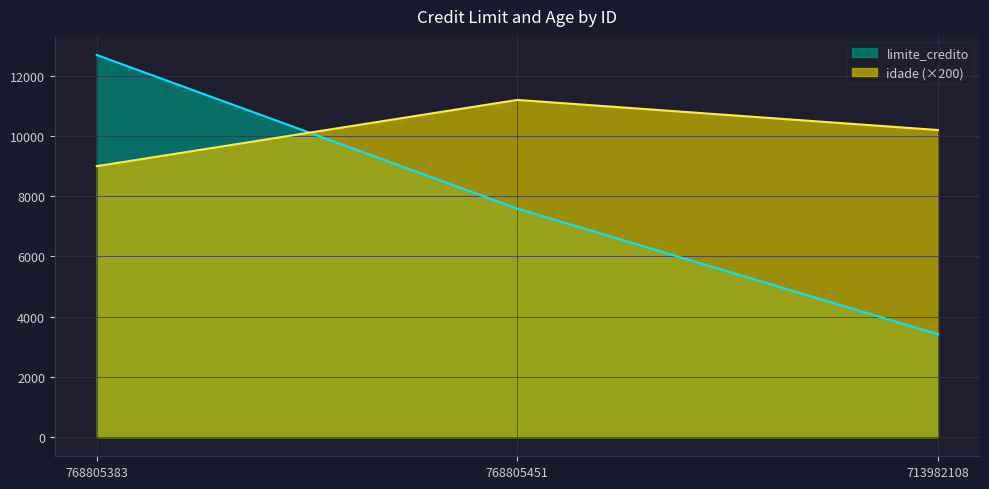

What are all the series names shown in the legend?

limite_credito, idade (×200)